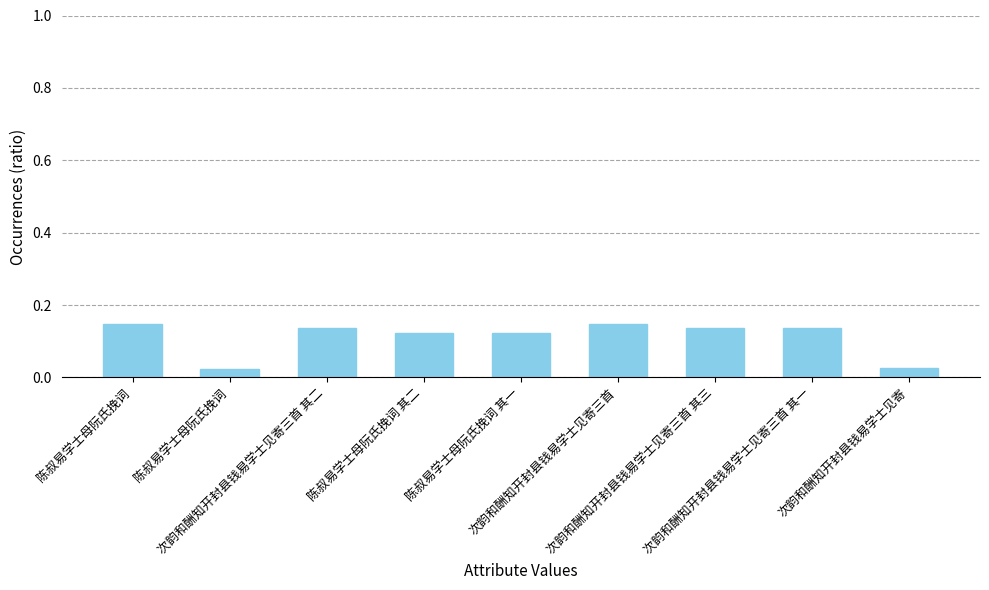

What is the sum of the values at 次韵和酬知开封县钱易学士见寄三首 其二 and 次韵和酬知开封县钱易学士见寄三首 其一?

0.3